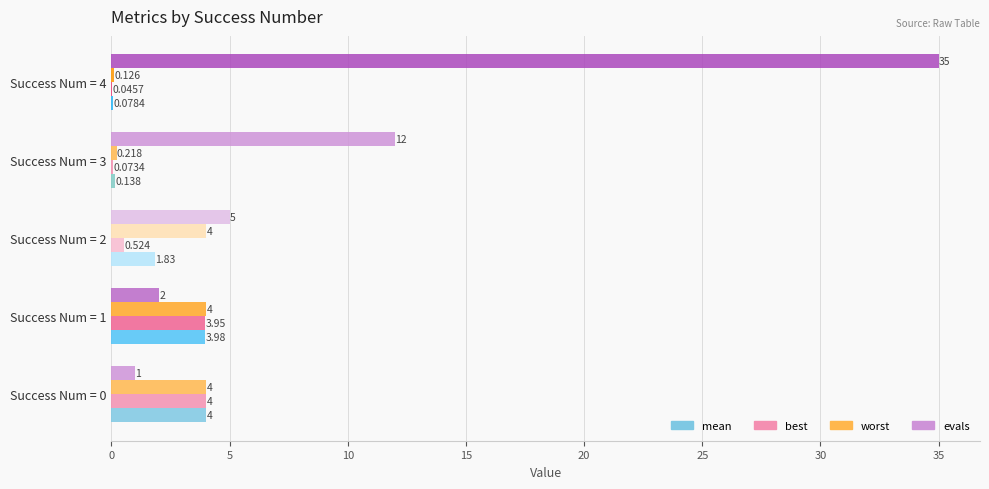

Which series has the largest total across all categories?

evals